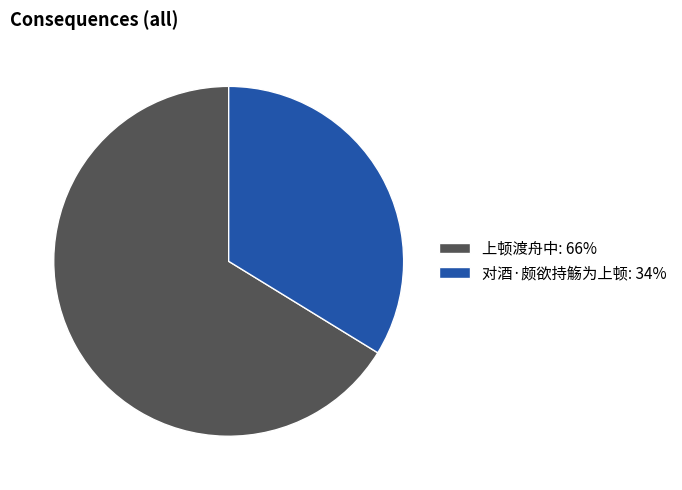

What is the smallest slice in the pie chart?

对酒·颇欲持觞为上顿